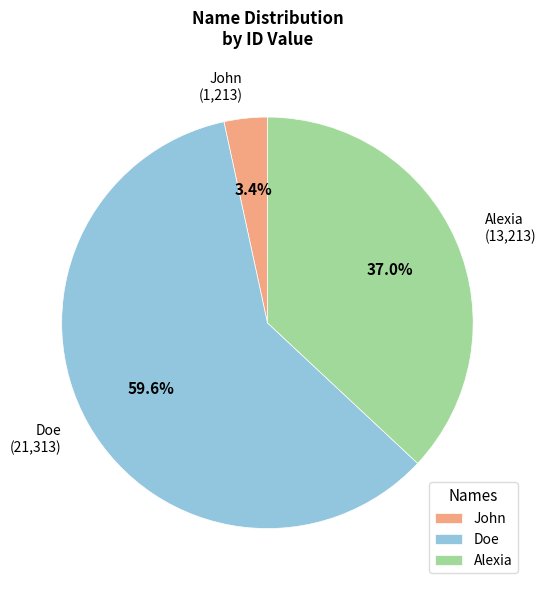

How many segments does this pie chart have?

3